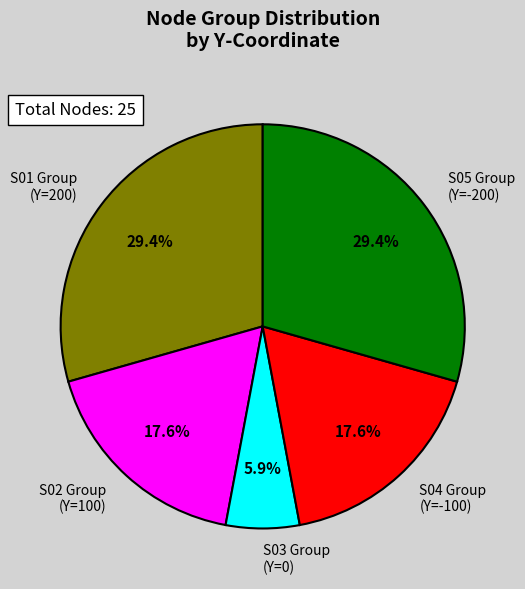

What percentage is NOT represented by S03 Group (Y=0)?

94.1%